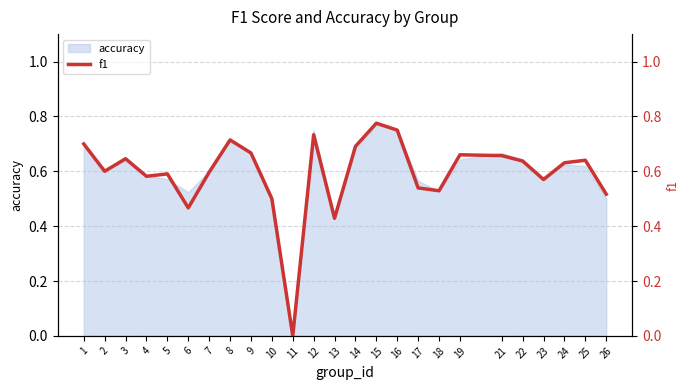

Read the value at 17.

0.5